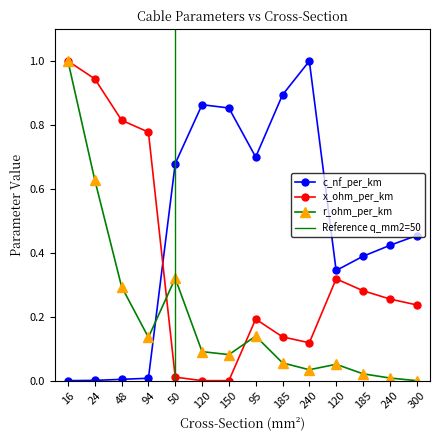

How many interior local peaks does the r_ohm_per_km series have?

3